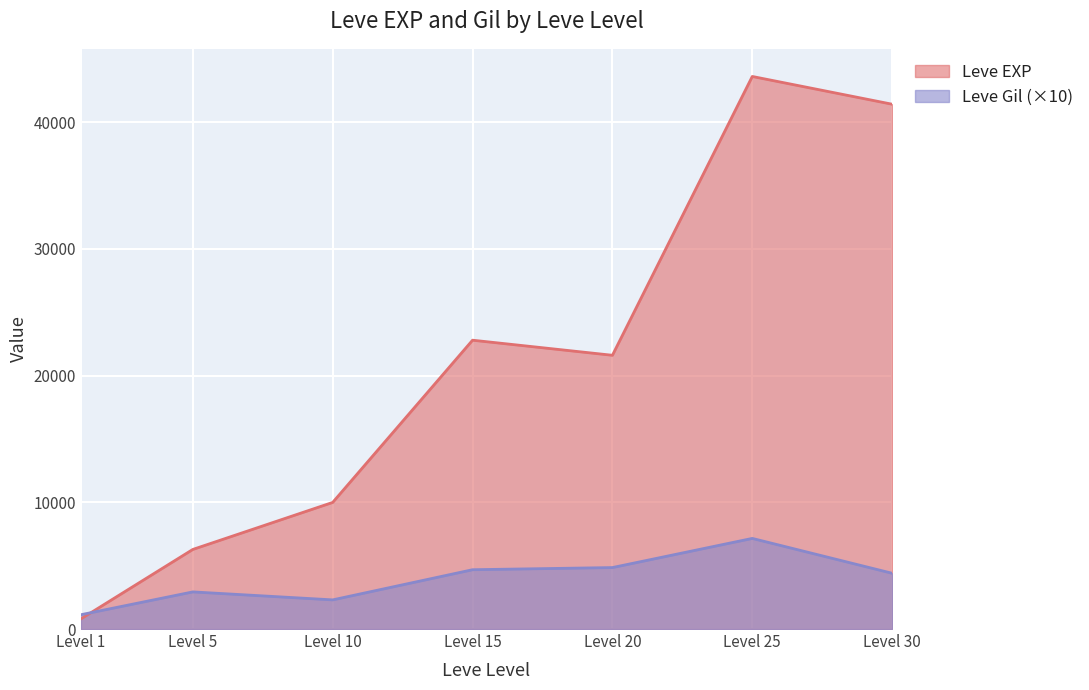

At which category does Leve EXP reach its first local valley?

Level 20